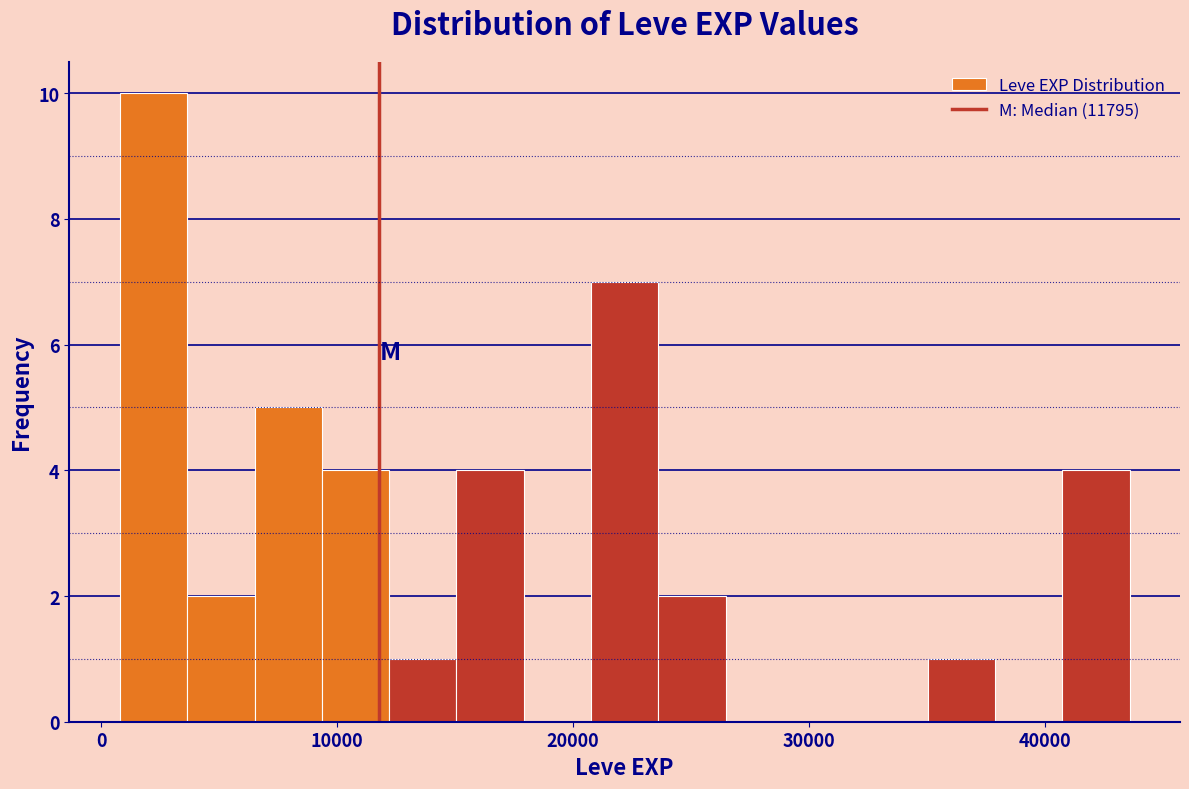

Around what value on the x-axis is the tallest bar? Give the approximate position of its centre, as read against the axis.

2000